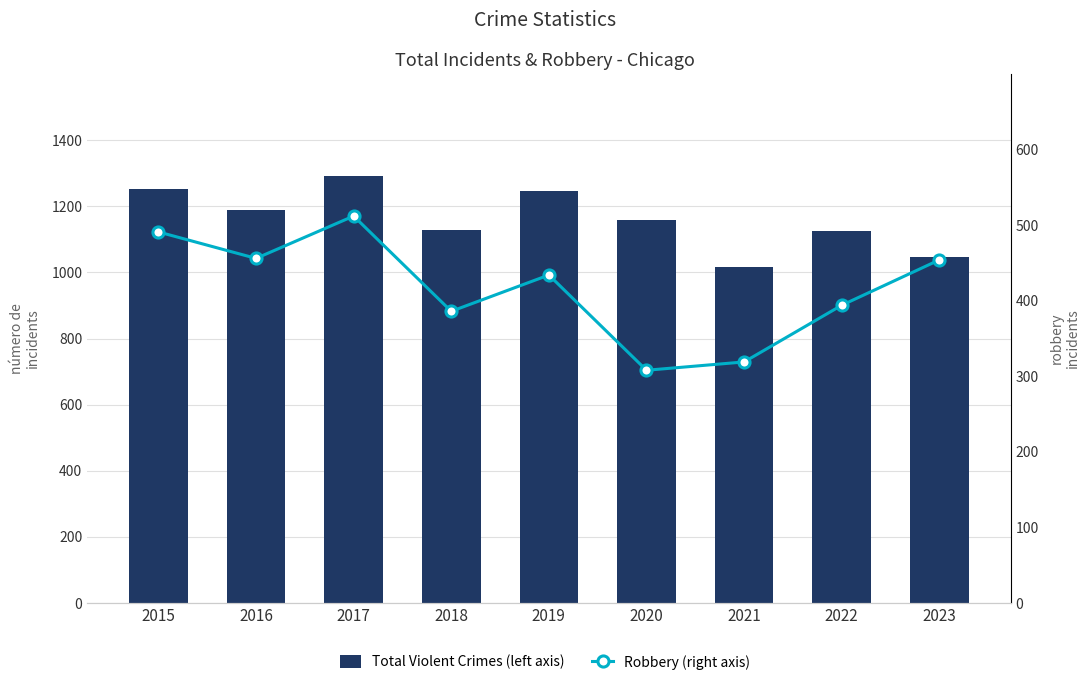

What is the difference between the maximum and second lowest values in the Robbery (right axis) series?

193